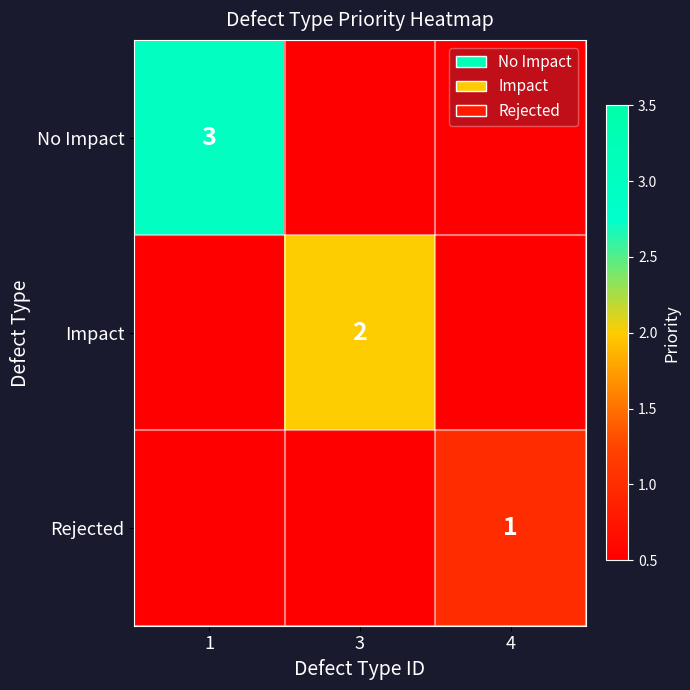

Read the Rejected value at 4.

1